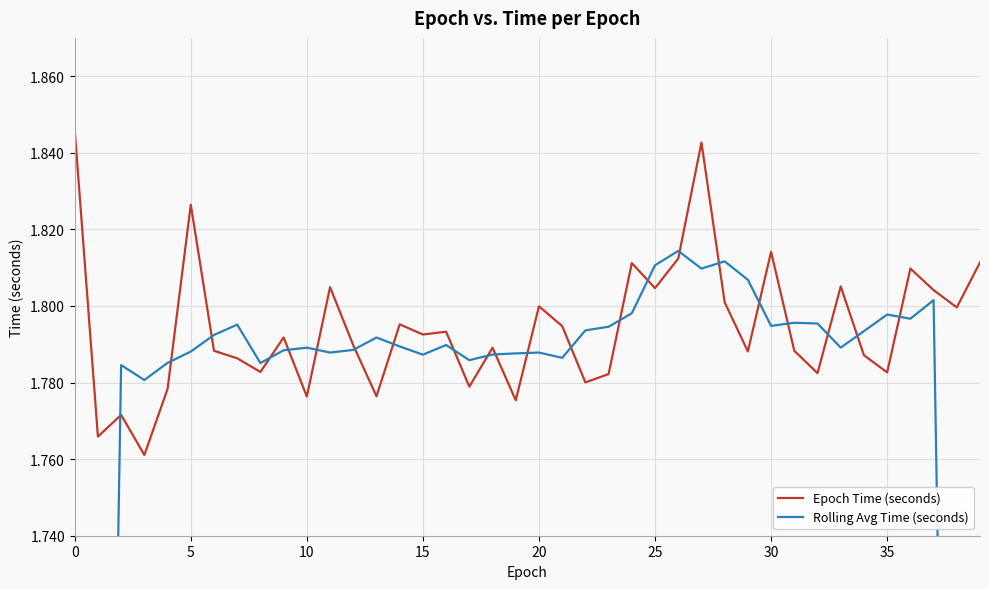

Rank the series by their maximum value, from lowest to highest.

Rolling Avg Time (seconds), Epoch Time (seconds)